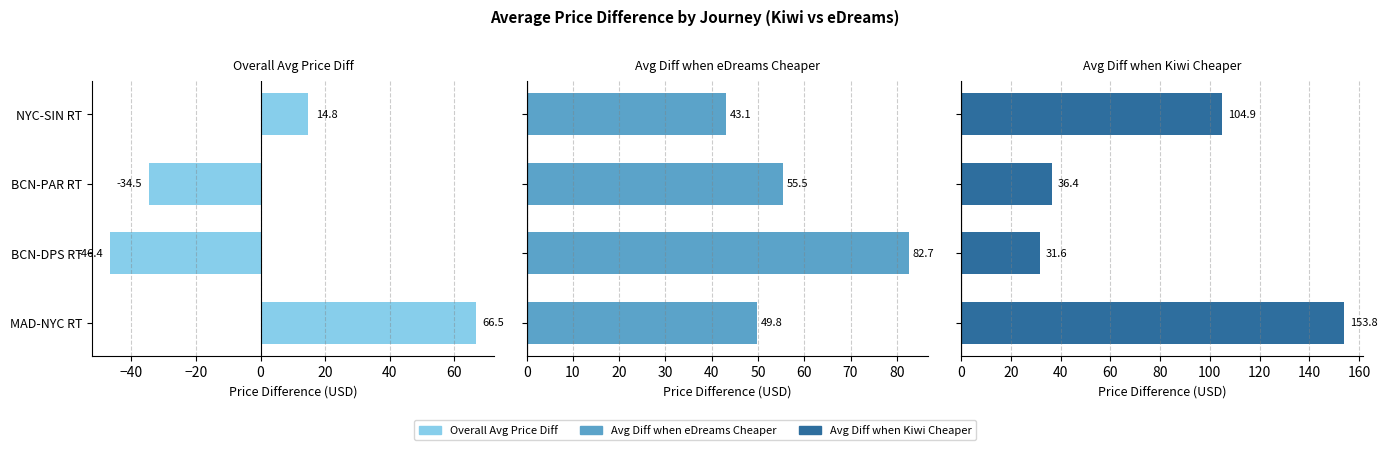

How many bars are there in total?

12